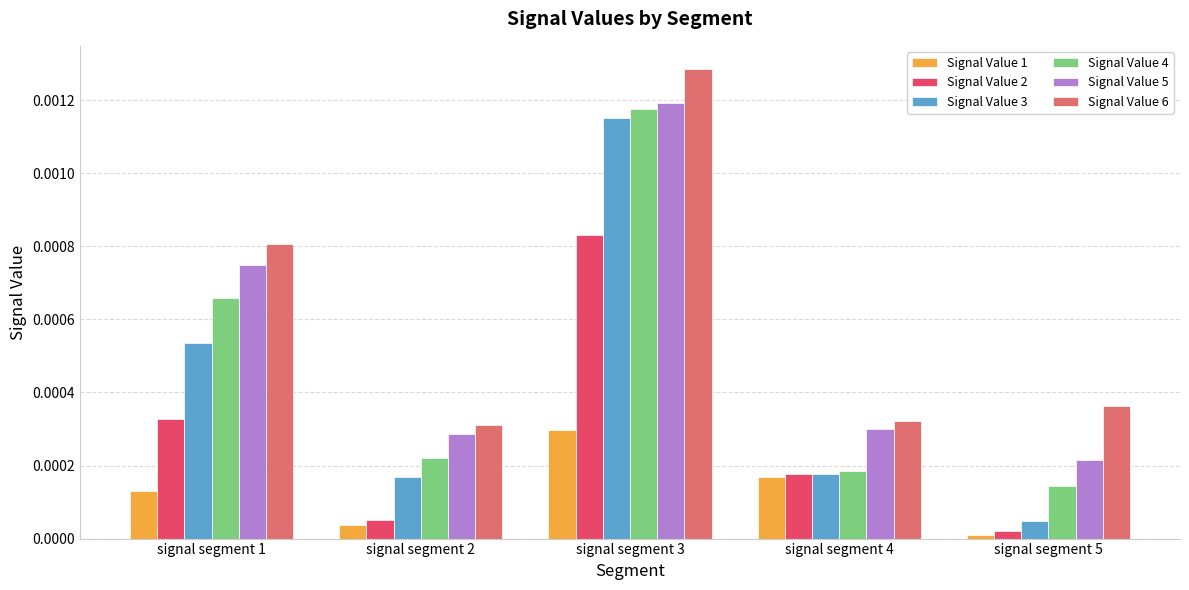

How many bars are there in each group?

6